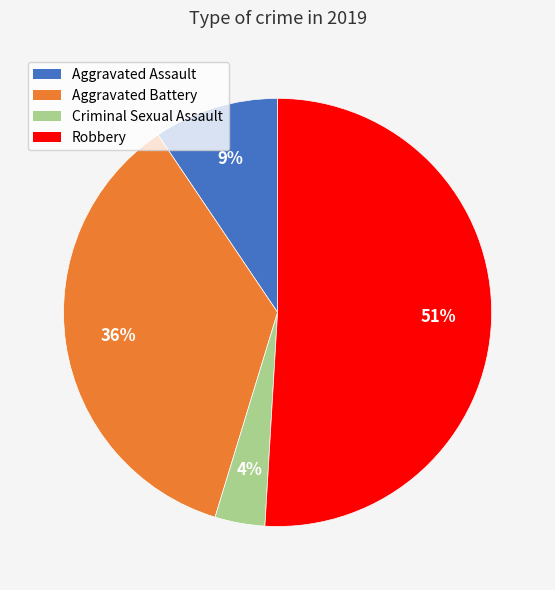

To the nearest percent, what percentage of the pie is Robbery?

51%